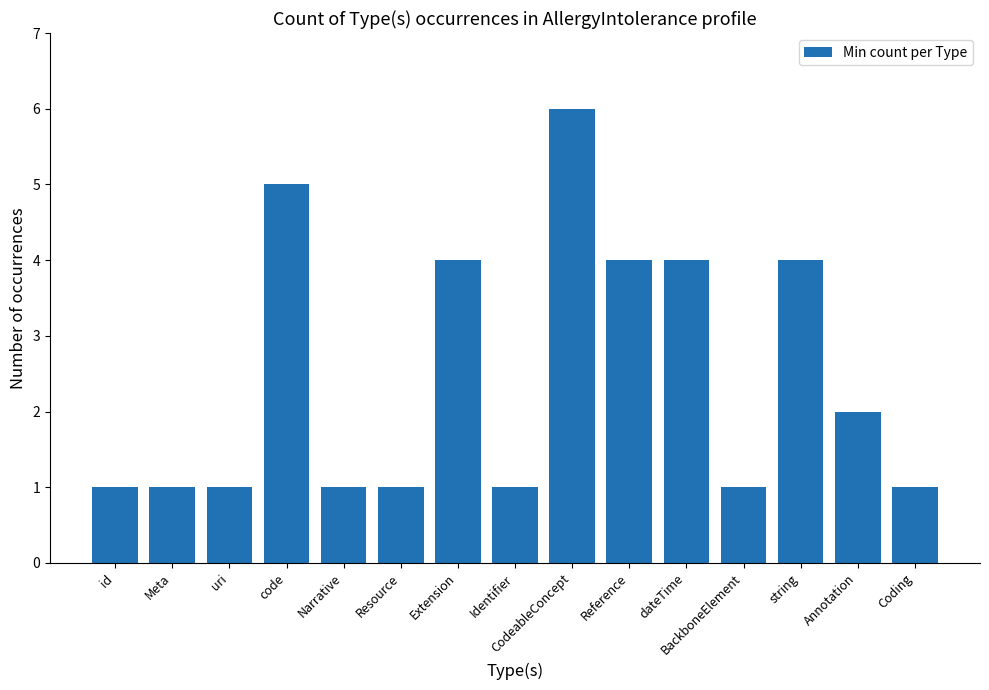

Reading left to right, list all the values displayed in this chart.

id=1	Meta=1	uri=1	code=5	Narrative=1	Resource=1	Extension=4	Identifier=1	CodeableConcept=6	Reference=4	dateTime=4	BackboneElement=1	string=4	Annotation=2	Coding=1